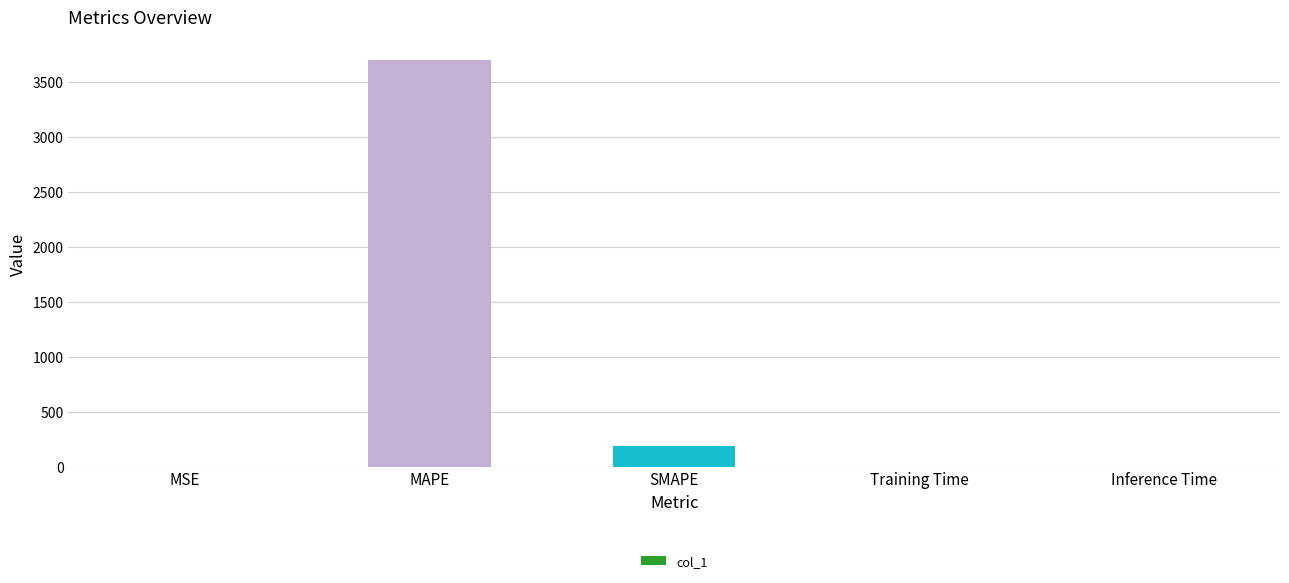

What is the sum of the values at Training Time and SMAPE?

189.8